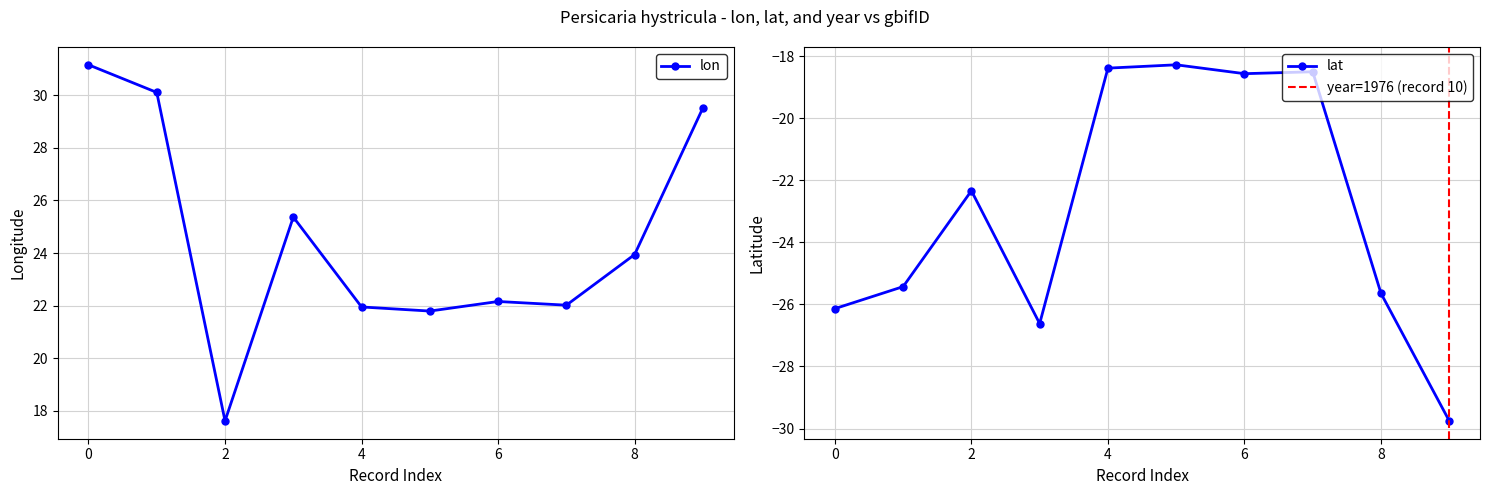

True or false: lat and lon cross at least once.

False